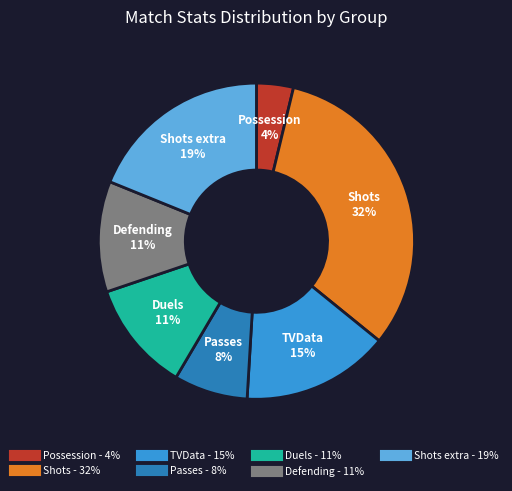

To the nearest percent, what is the average slice percentage?

14%